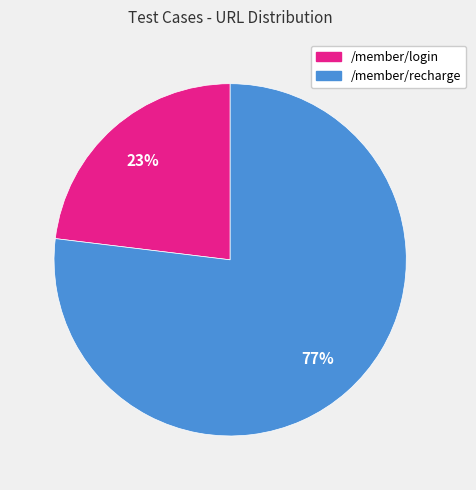

To the nearest percent, what percentage of the pie is /member/login?

23%